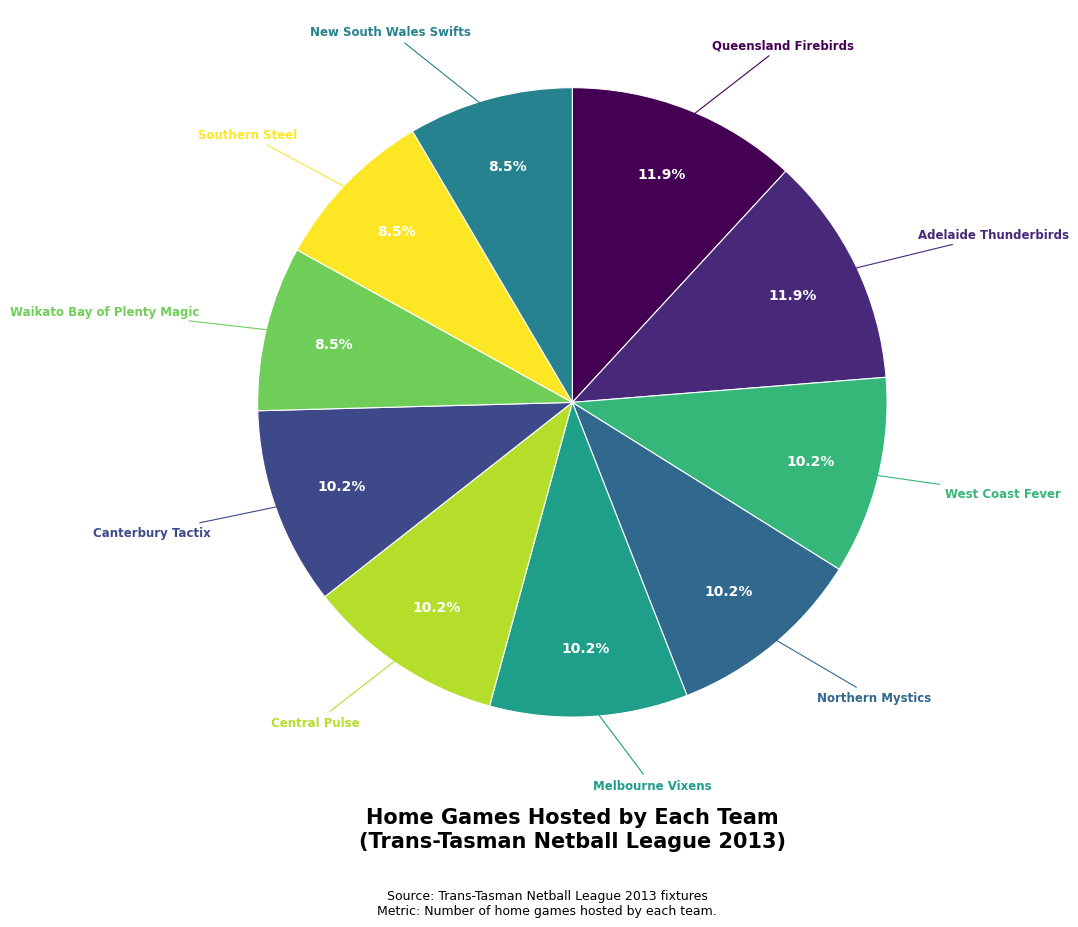

Count the number of slices in the pie.

10